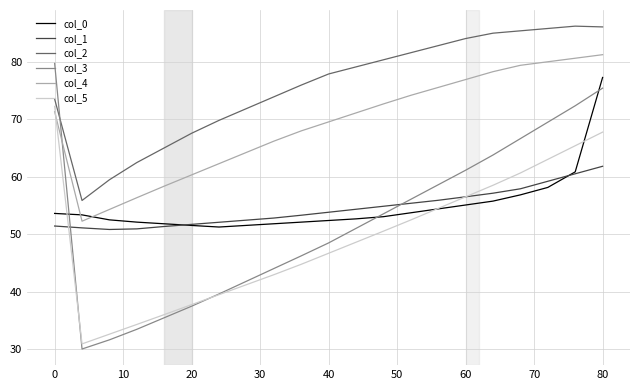

What is the maximum value for col_1?

61.8